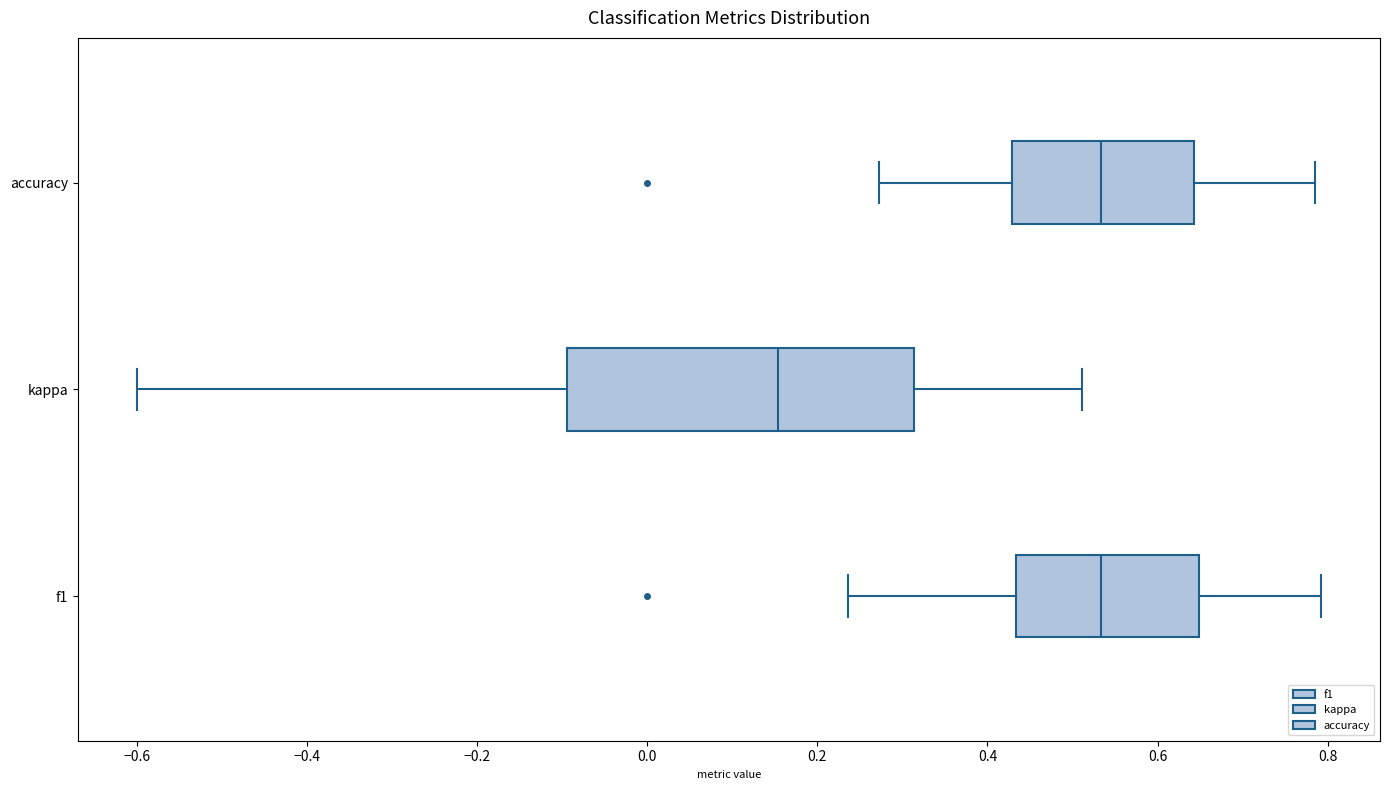

Which box is the widest, from its left edge to its right edge?

kappa